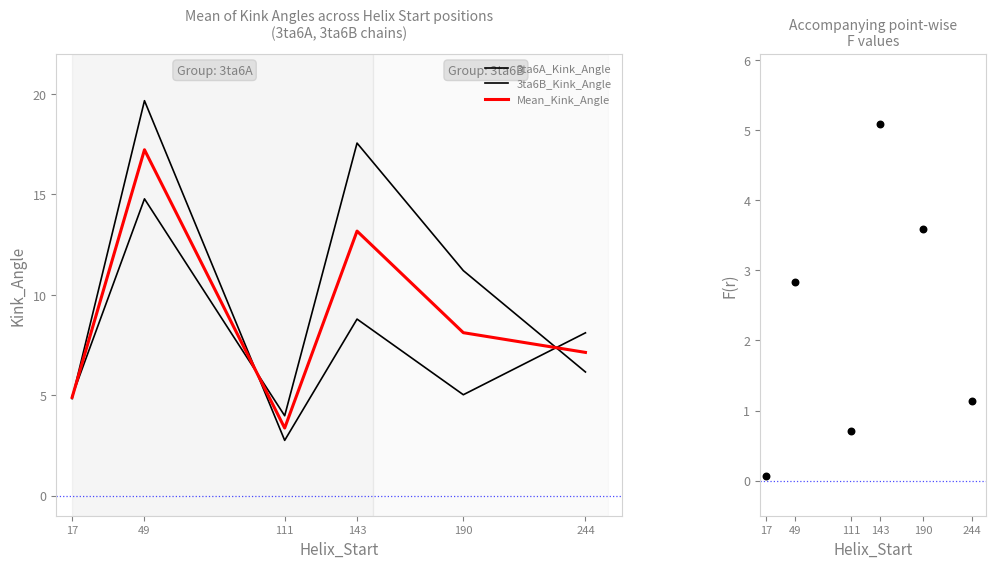

What is the total value across all series at 190?

27.9